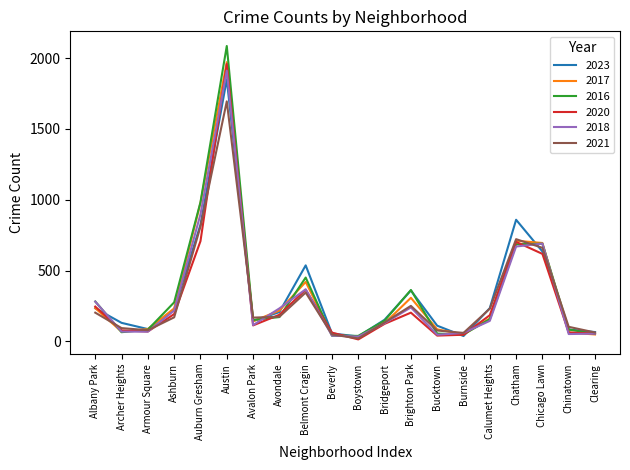

Is the value of 2023 at Chinatown greater than the value of 2016 at Chatham?

No